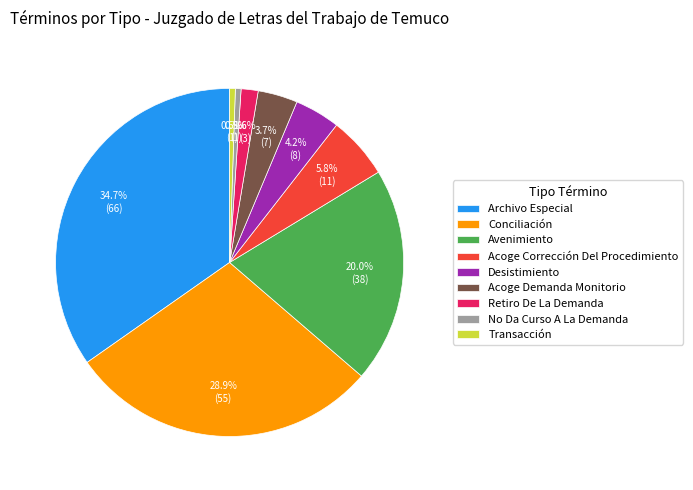

To the nearest percent, what is the combined percentage of Retiro De La Demanda and Acoge Corrección Del Procedimiento?

7%